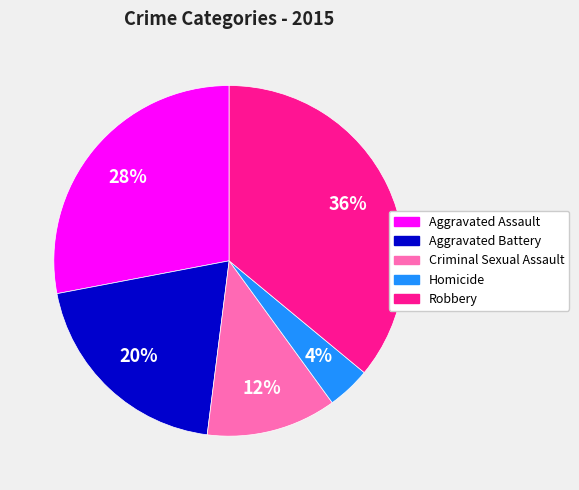

To the nearest percent, what is the difference between the Homicide and Aggravated Assault slice percentages?

24%